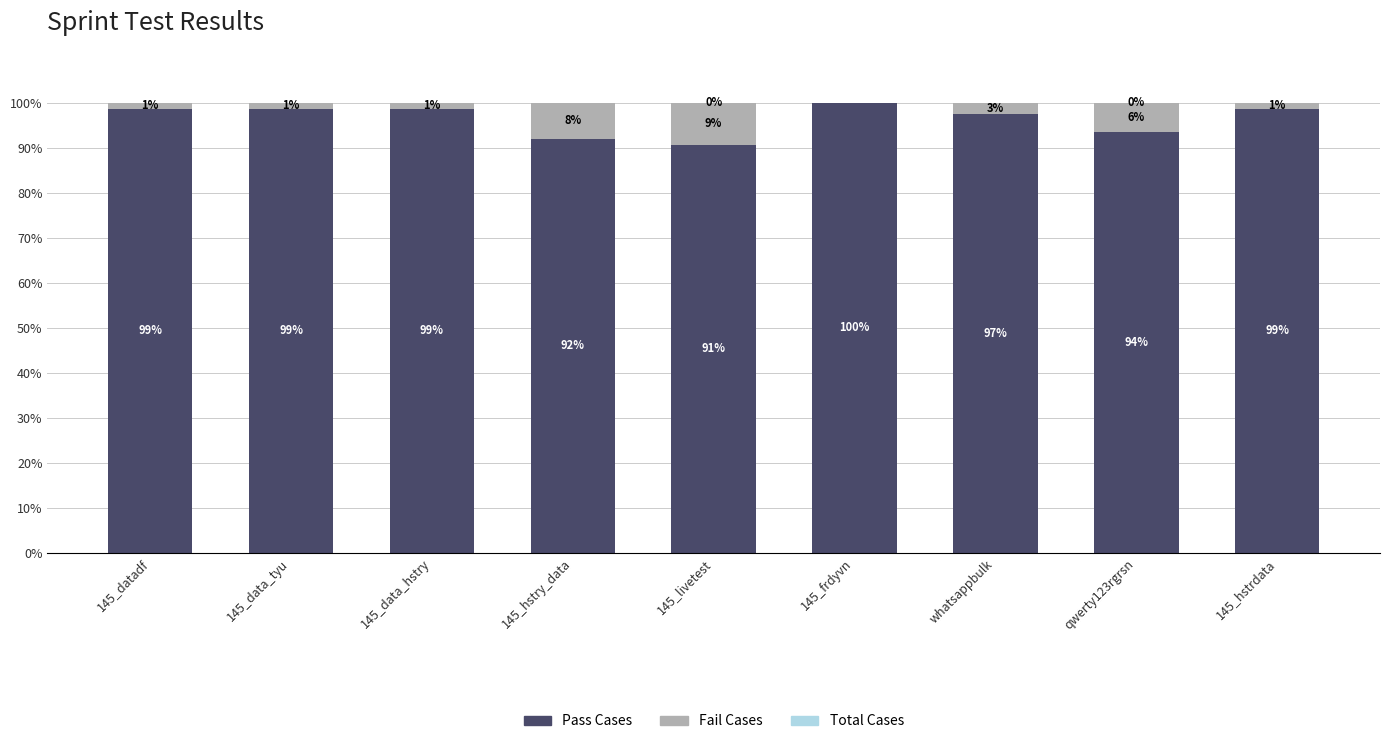

What is the total value across all series at 145_data_hstry?

100.0